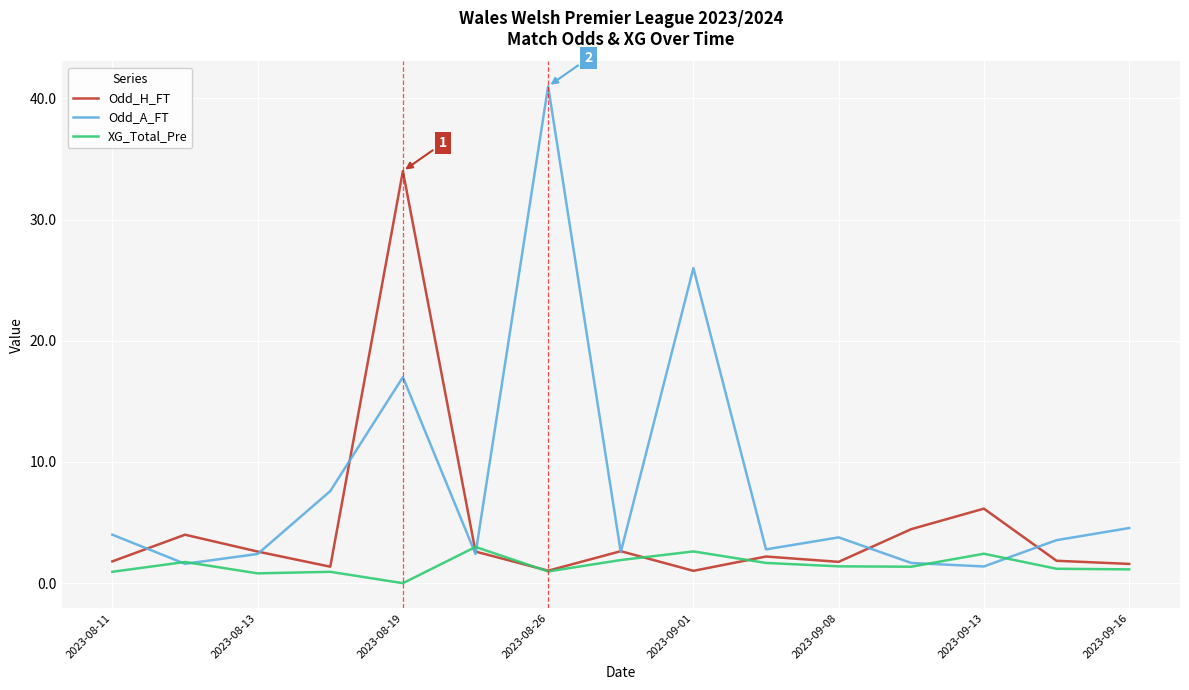

What is the difference between the second highest and second lowest values in the Odd_A_FT series?

24.4